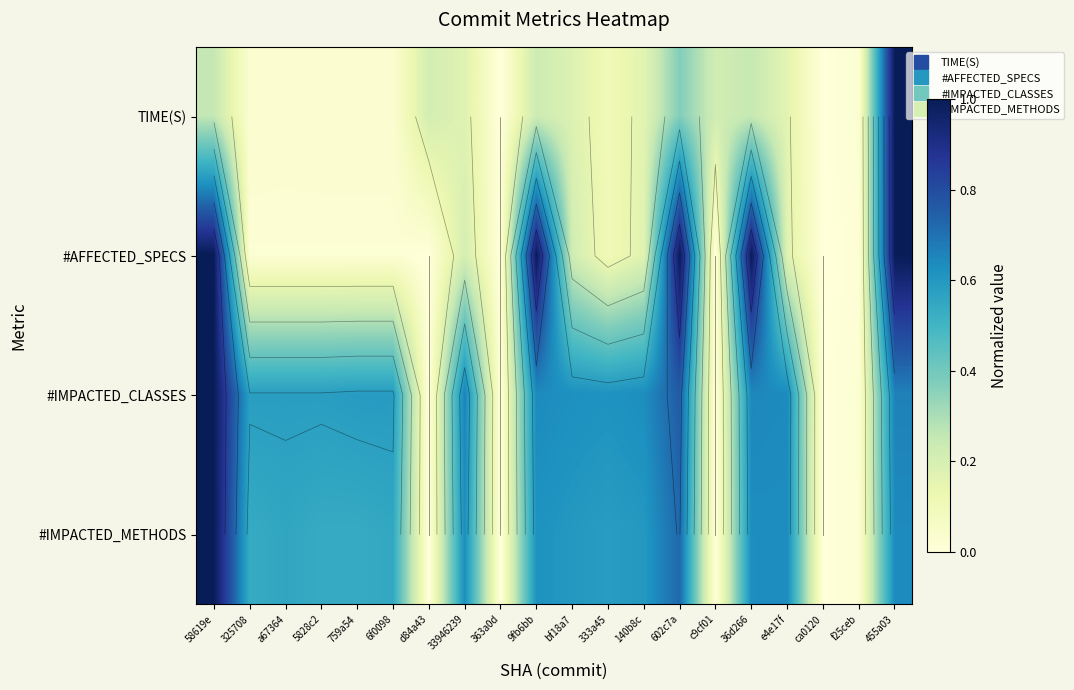

Rank the categories by #IMPACTED_METHODS value from lowest to highest.

d84a43, 363a0d, c9cf01, ca0120, f25ceb, 325708, 5828c2, 759a54, 6f0098, a67364, 333a45, bf18a7, 140b8c, 9fb6bb, 33946239, 36d266, e4e17f, 455a03, 602c7a, 58619e